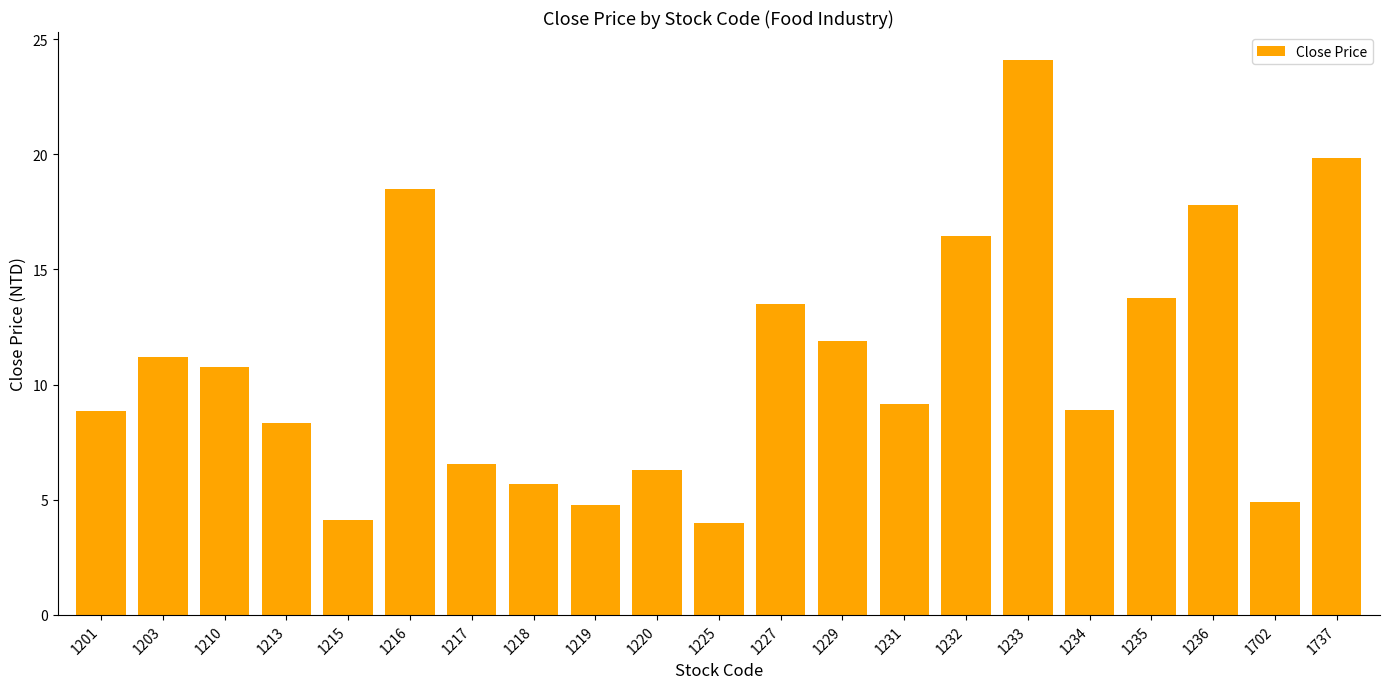

Approximately how many times larger is the value at 1231 compared to 1234?

1.0